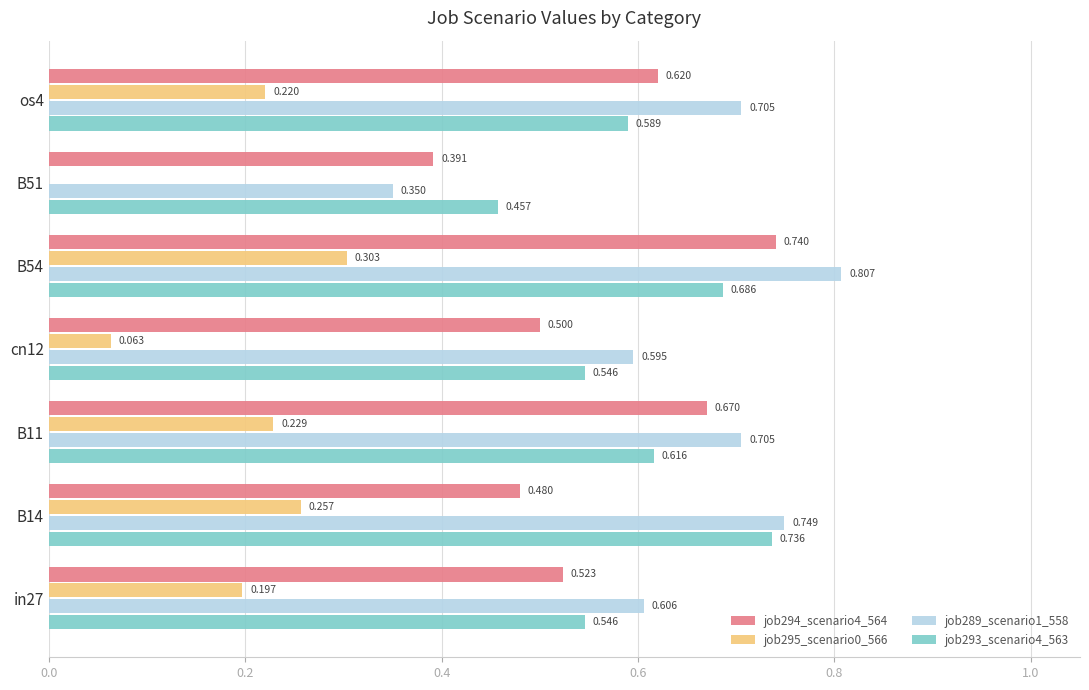

Is the value of job293_scenario4_563 at B51 greater than the value of job295_scenario0_566 at B11?

Yes